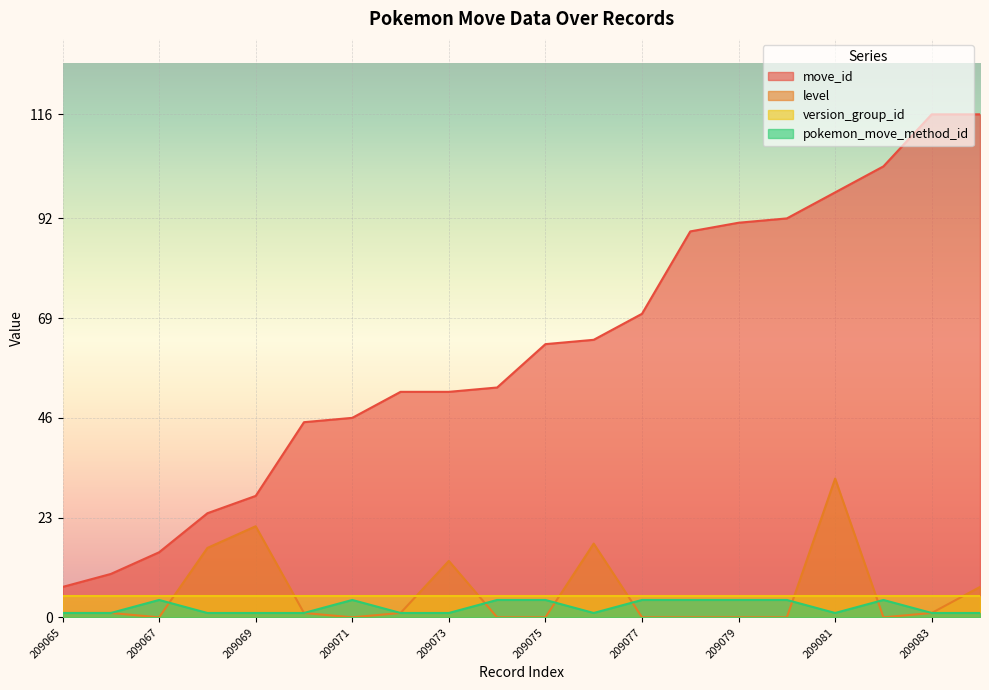

True or false: move_id and pokemon_move_method_id intersect in this chart.

False